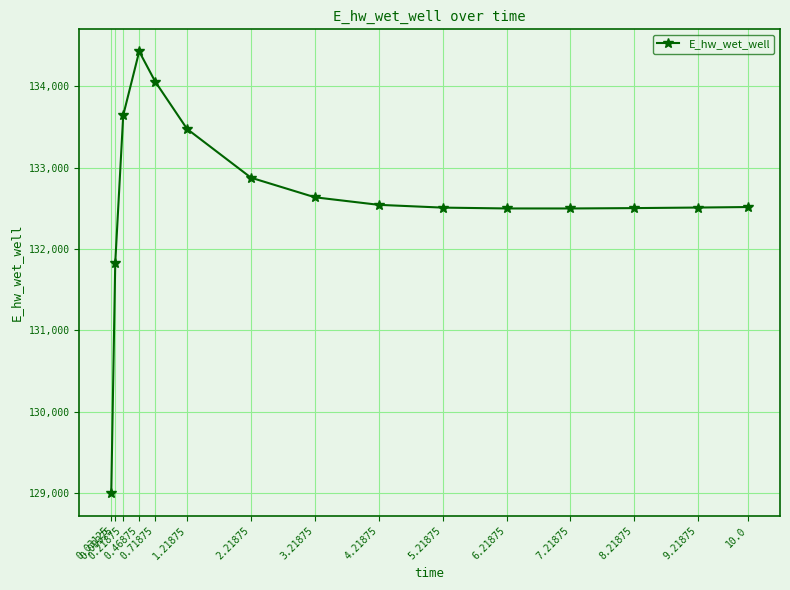

What is the value of the 2nd point from the left?

131830.8